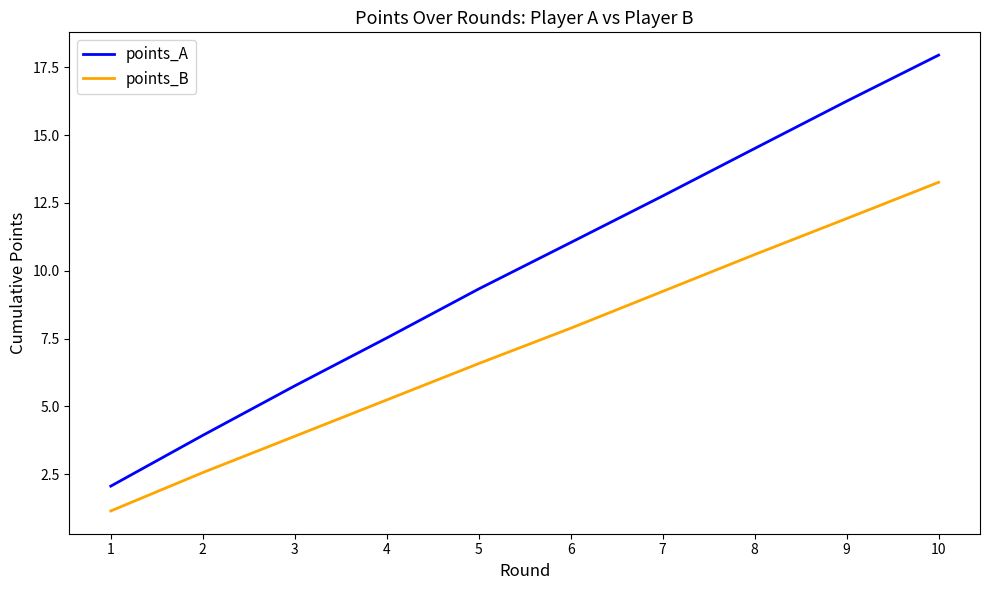

Does the chart have visible grid lines?

No